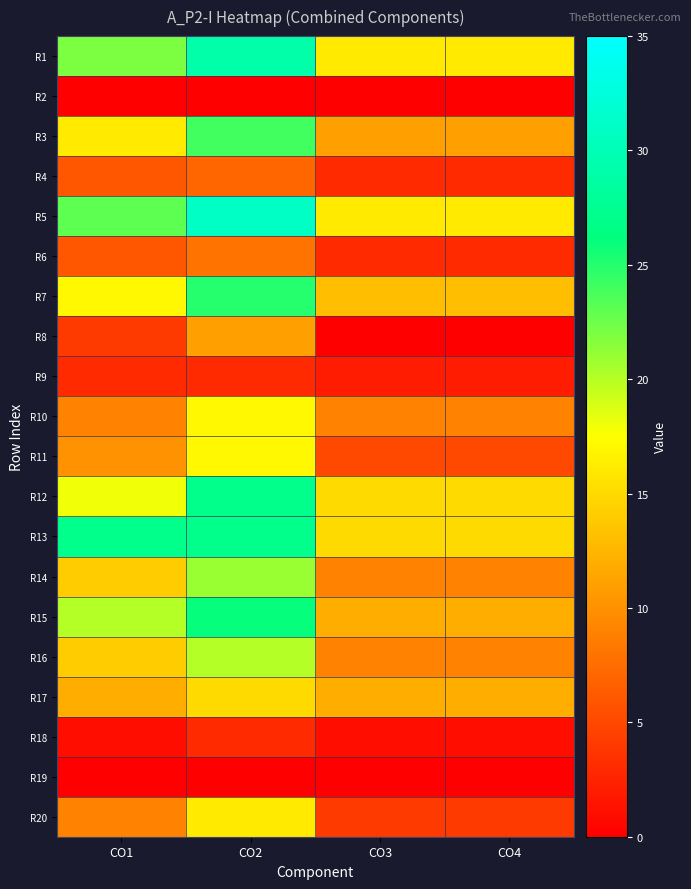

Reading right to left, transcribe all the data shown in this chart.

R1: CO4=16	CO3=16	CO2=29	CO1=22
R2: CO4=0	CO3=0	CO2=0	CO1=0
R3: CO4=11	CO3=11	CO2=24	CO1=16
R4: CO4=3	CO3=3	CO2=7	CO1=6
R5: CO4=16	CO3=16	CO2=31	CO1=23
R6: CO4=3	CO3=3	CO2=8	CO1=6
R7: CO4=13	CO3=13	CO2=25	CO1=17
R8: CO4=0	CO3=0	CO2=11	CO1=4
R9: CO4=2	CO3=2	CO2=3	CO1=3
R10: CO4=9	CO3=9	CO2=17	CO1=9
R11: CO4=5	CO3=5	CO2=17	CO1=10
R12: CO4=15	CO3=15	CO2=27	CO1=18
R13: CO4=15	CO3=15	CO2=27	CO1=27
R14: CO4=9	CO3=9	CO2=21	CO1=14
R15: CO4=12	CO3=12	CO2=26	CO1=20
R16: CO4=9	CO3=9	CO2=20	CO1=14
R17: CO4=12	CO3=12	CO2=15	CO1=12
R18: CO4=1	CO3=1	CO2=3	CO1=1
R19: CO4=0	CO3=0	CO2=0	CO1=0
R20: CO4=4	CO3=4	CO2=16	CO1=9